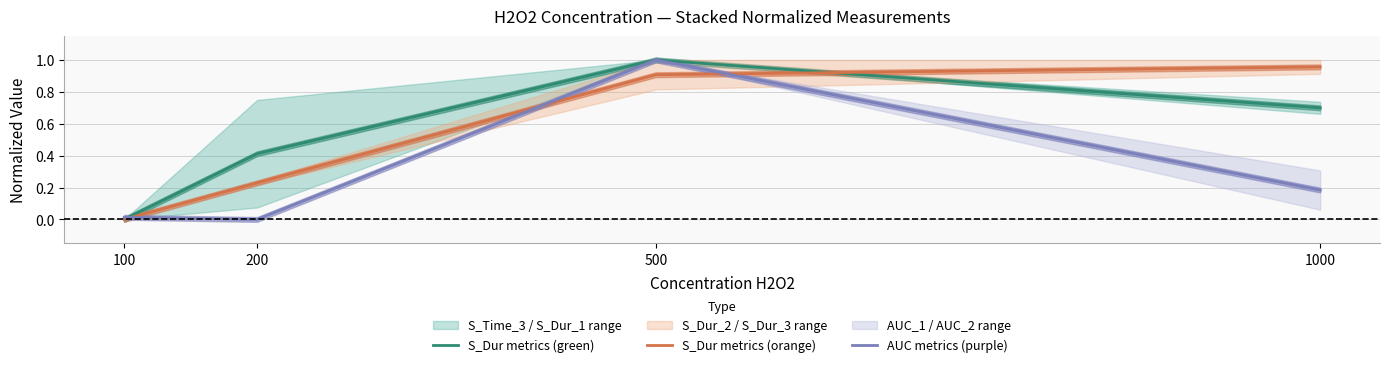

Reading left to right, list all the values displayed in this chart.

S_Dur metrics (green): 0.0	0.4	1.0	0.7
S_Dur metrics (orange): 0.0	0.2	0.9	1.0
AUC metrics (purple): 0.0	0.0	1.0	0.2